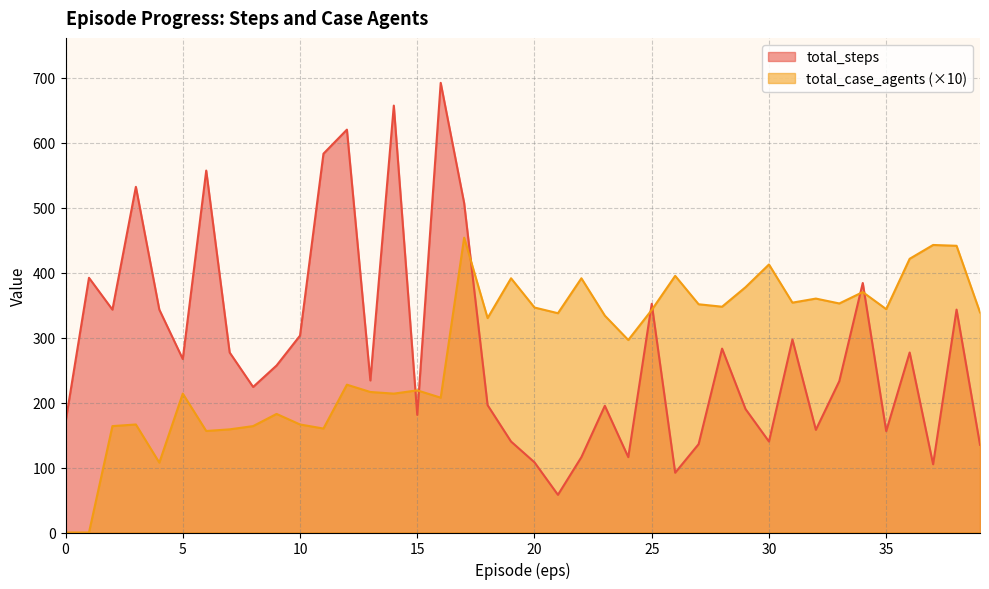

Rank the series by their maximum value, from lowest to highest.

total_case_agents (×10), total_steps